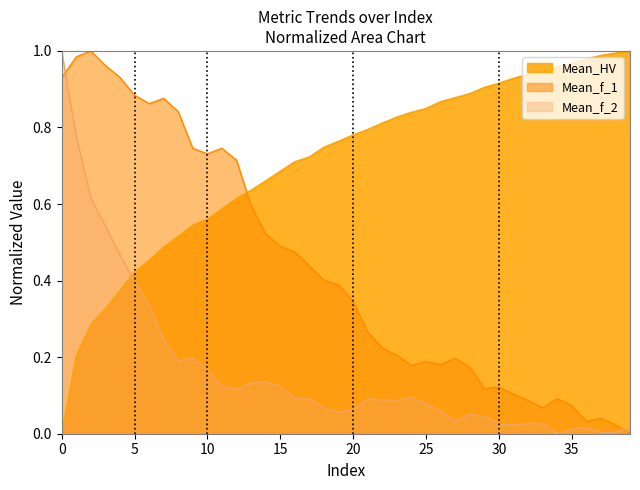

At 30, list the series in order from largest to smallest.

Mean_HV, Mean_f_1, Mean_f_2